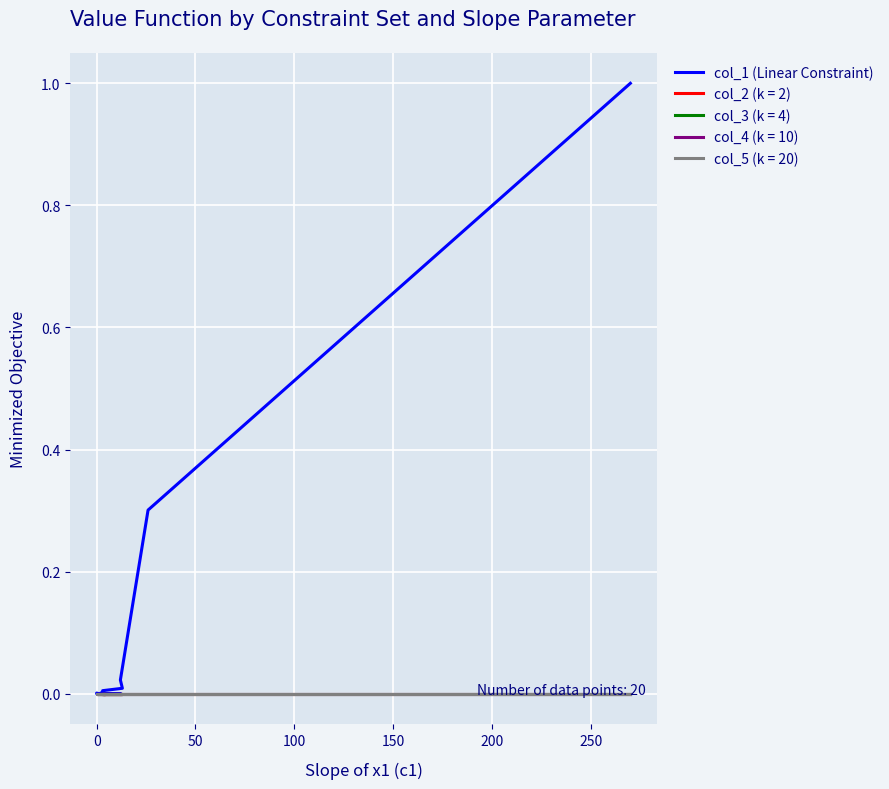

Which label corresponds to the smallest value in the chart?

200